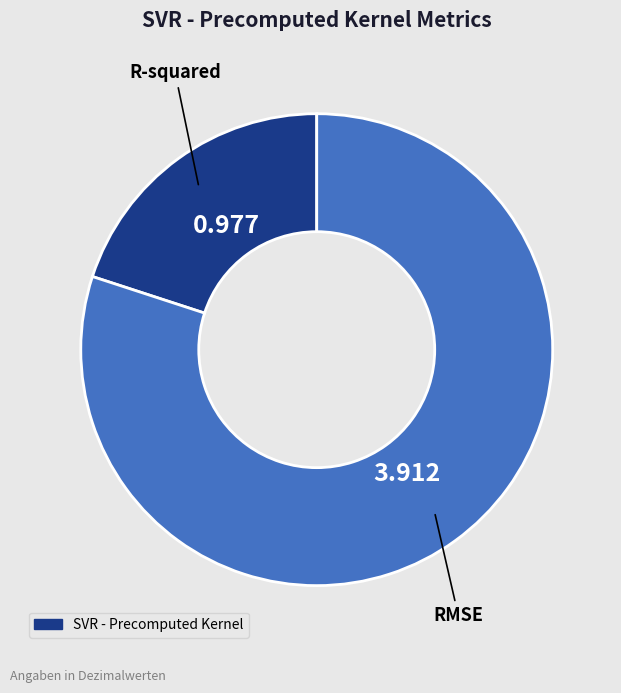

Is there any slice that represents more than half of the pie?

Yes